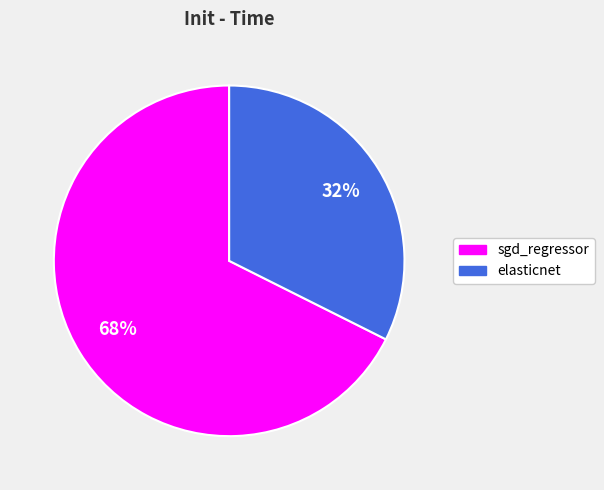

True or false: sgd_regressor accounts for 75% of the total.

False